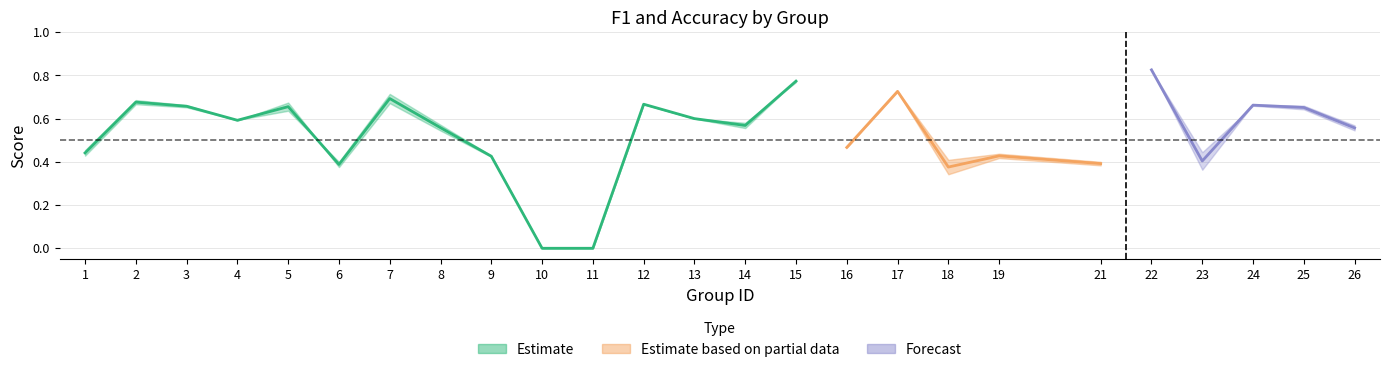

What is the average value of the accuracy series?

0.5